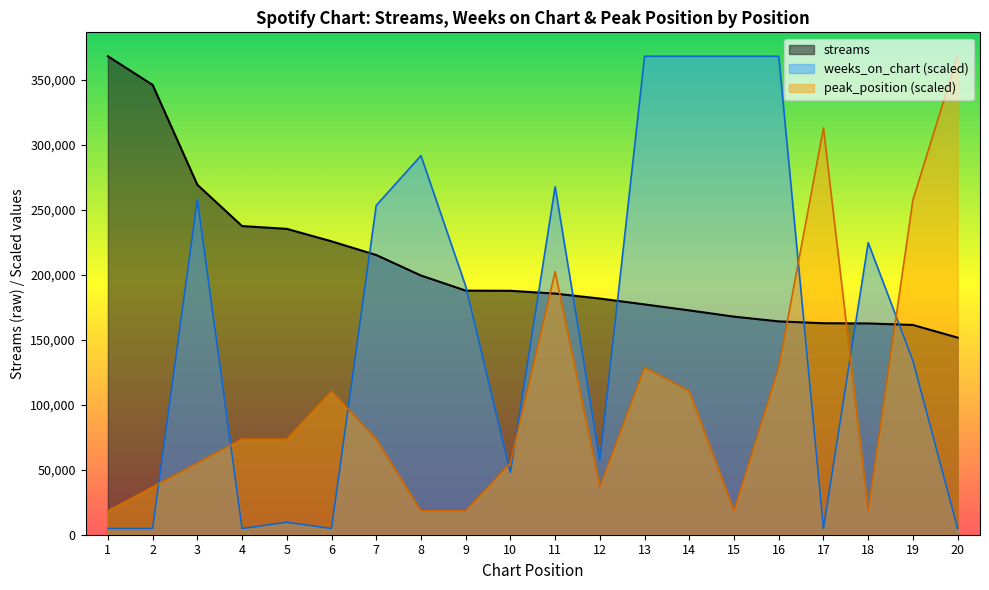

The weeks_on_chart series shows 4778.2 at 17. True or false?

True